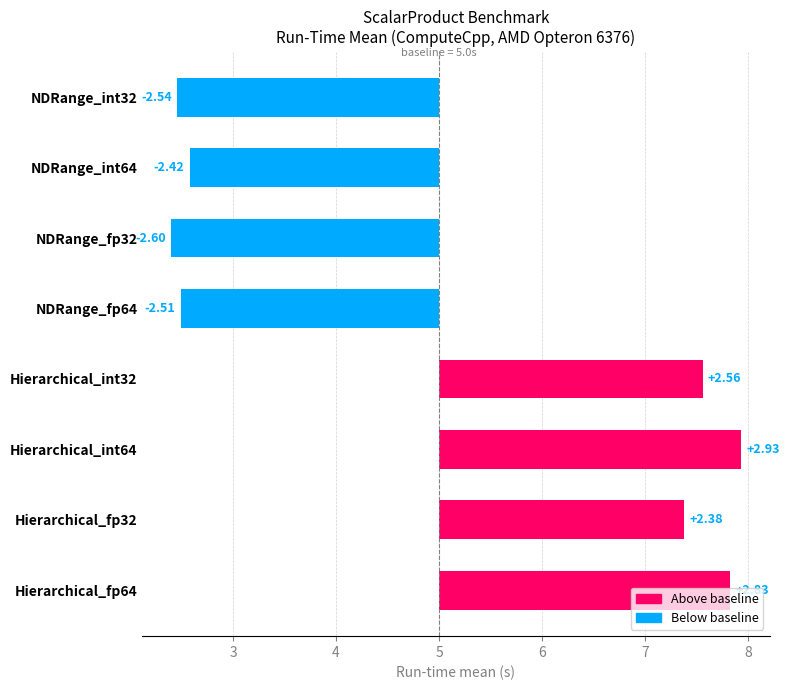

What is the greatest value displayed?

2.9